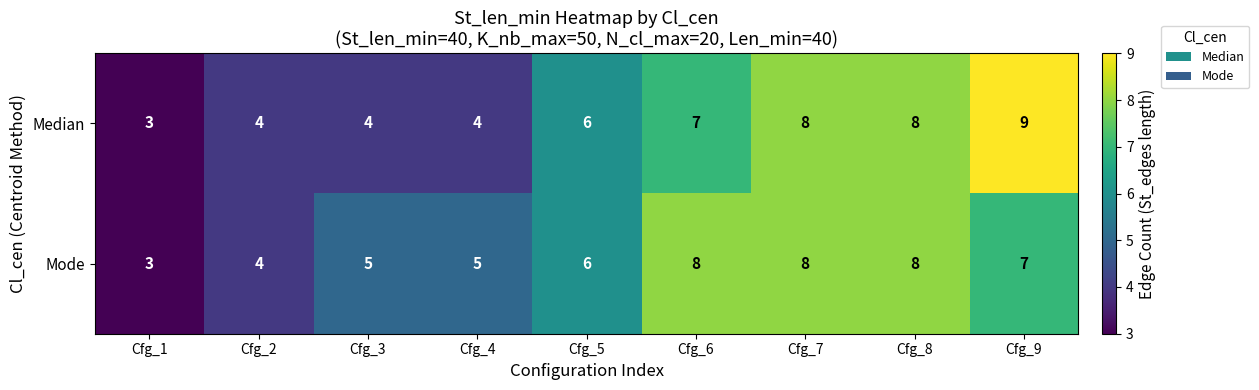

What is the difference between the maximum and minimum values in the Mode series?

5